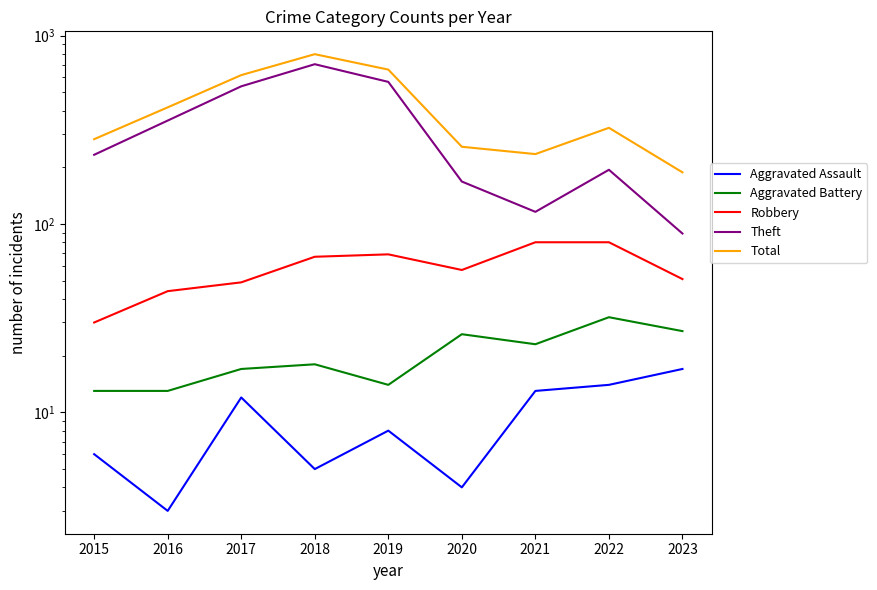

What is the greatest value displayed?

797